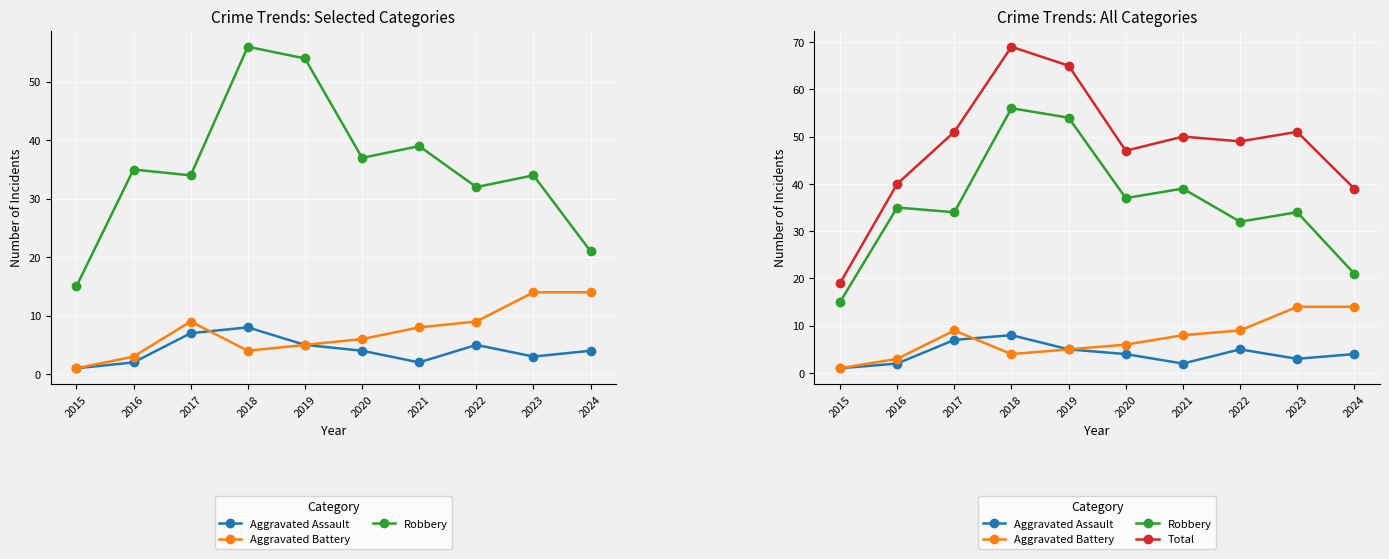

What are all the series names shown in the legend?

Aggravated Assault, Aggravated Battery, Robbery, Total